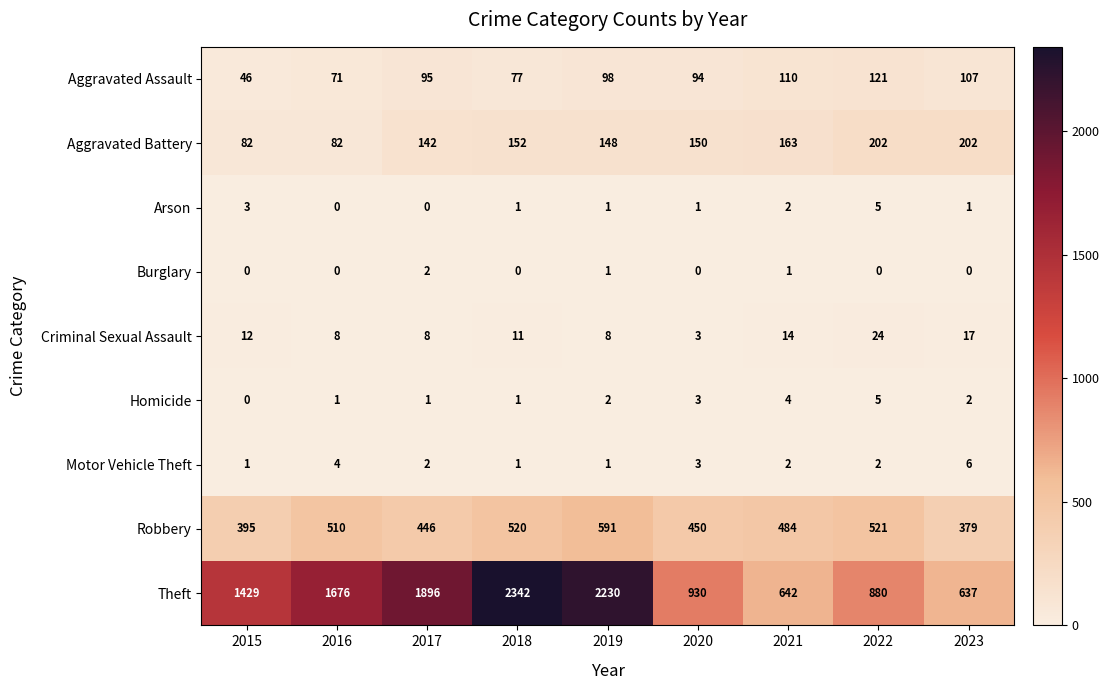

How many Motor Vehicle Theft values are between 1 and 3?

7